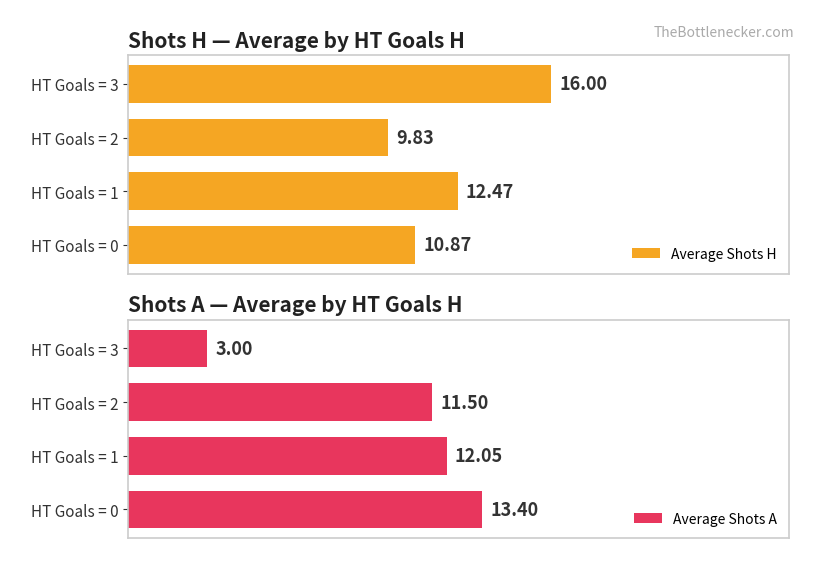

What are all the series names shown in the legend?

Average Shots H, Average Shots A